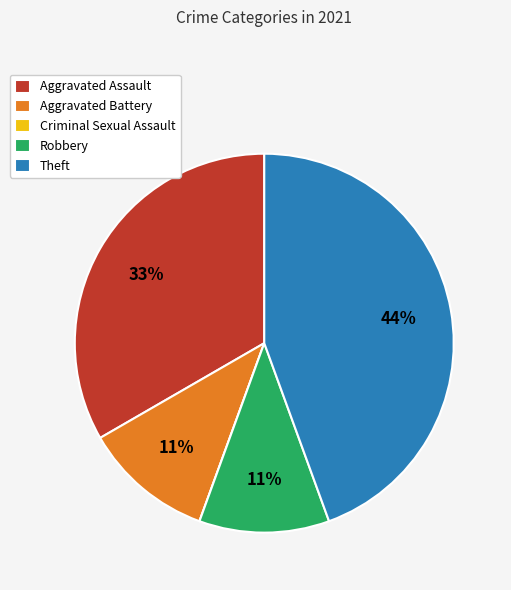

What is the ratio of the value at Aggravated Battery to the value at Aggravated Assault?

0.3